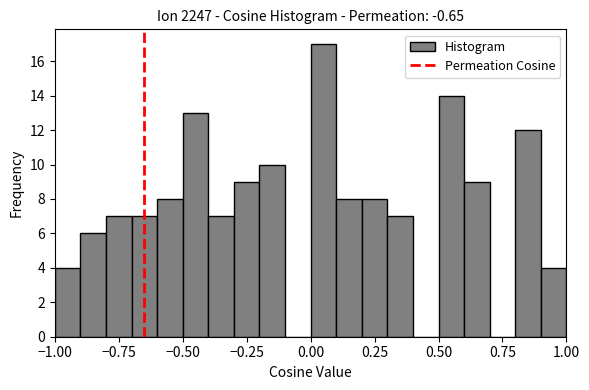

Read against the x-axis, roughly where is the centre of the tallest bar?

0.05